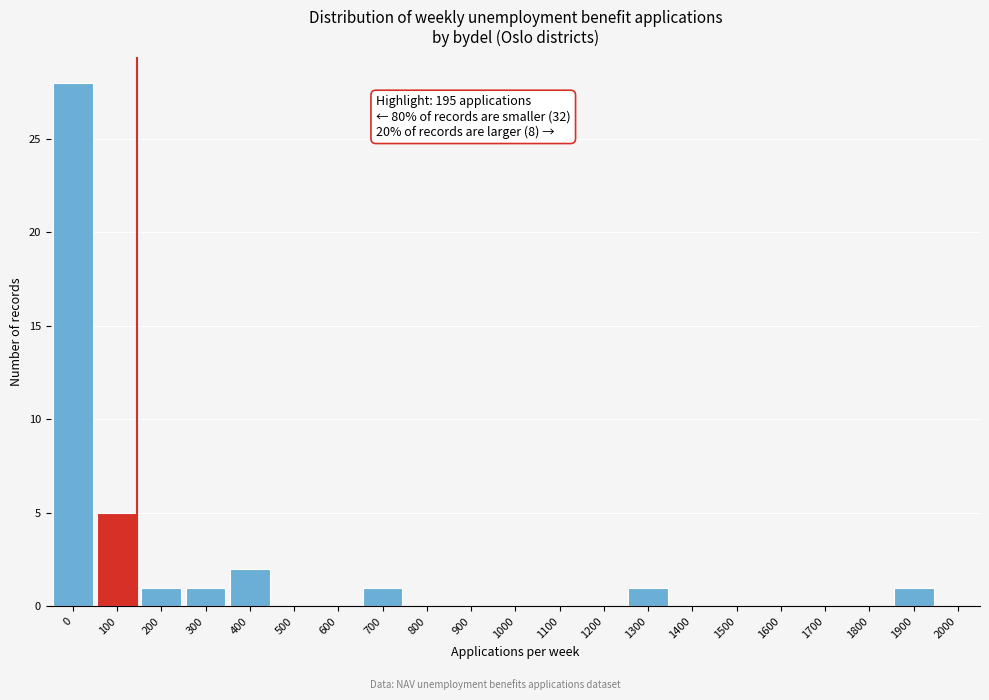

Reading left to right, what are all the values shown in this chart?

0=28	100=5	200=1	300=1	400=2	500=0	600=0	700=1	800=0	900=0	1000=0	1100=0	1200=0	1300=1	1400=0	1500=0	1600=0	1700=0	1800=0	1900=1	2000=0